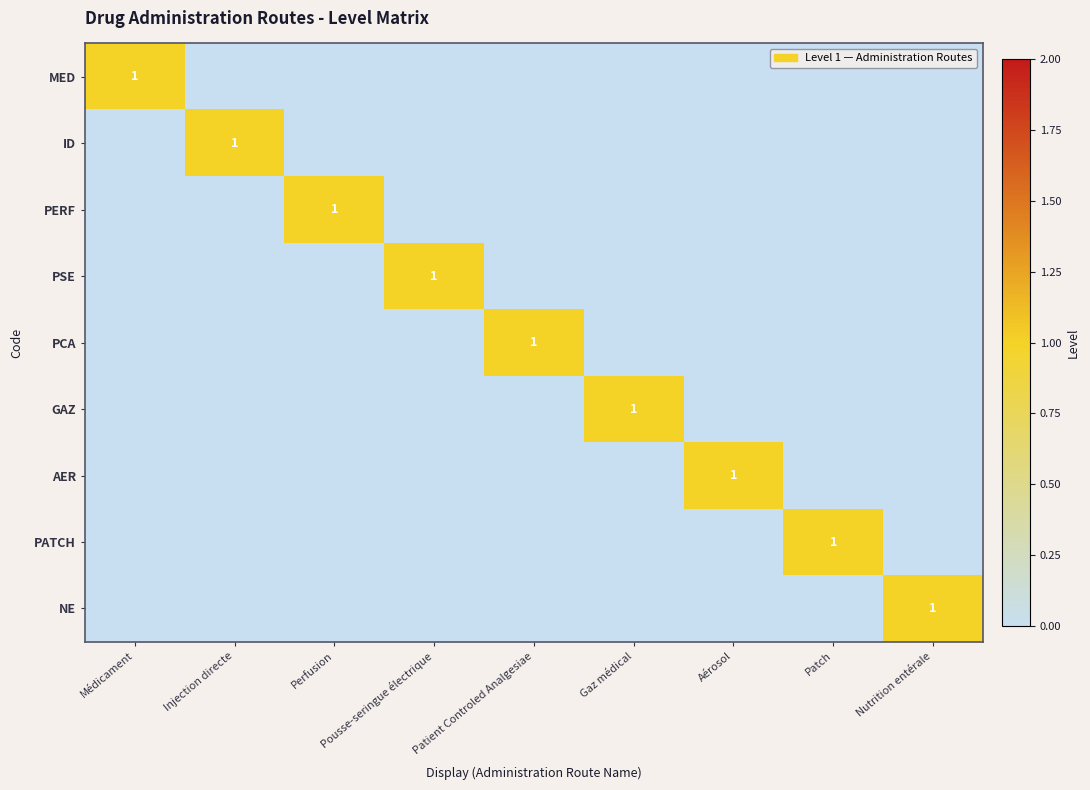

Is it true that PSE equals 1 at Pousse-seringue électrique?

True